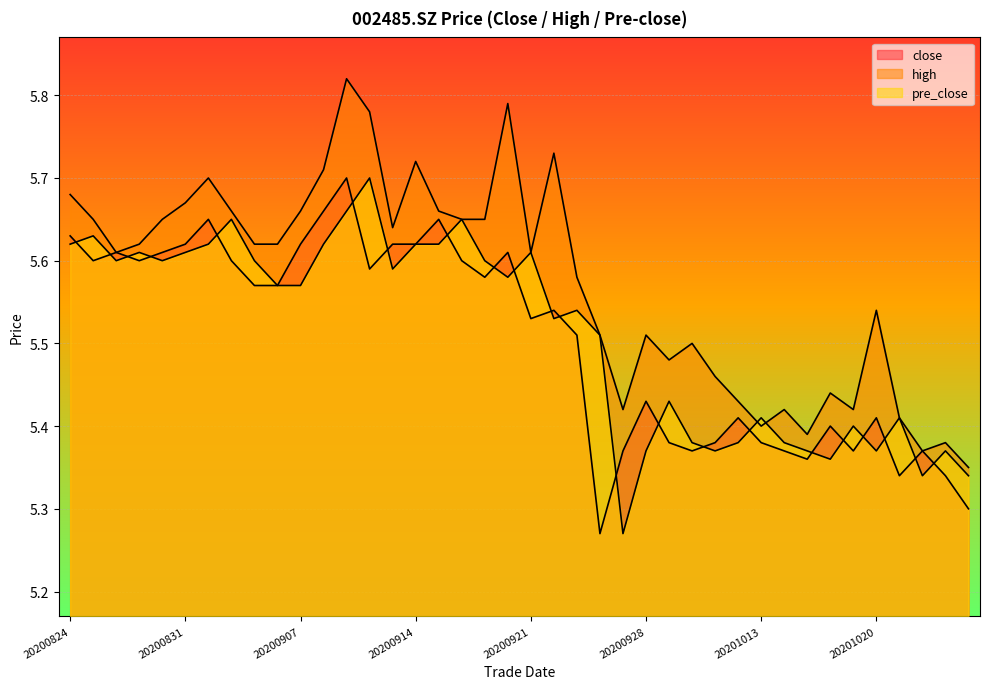

What is the value of the close point at the 17th from the left?

5.7